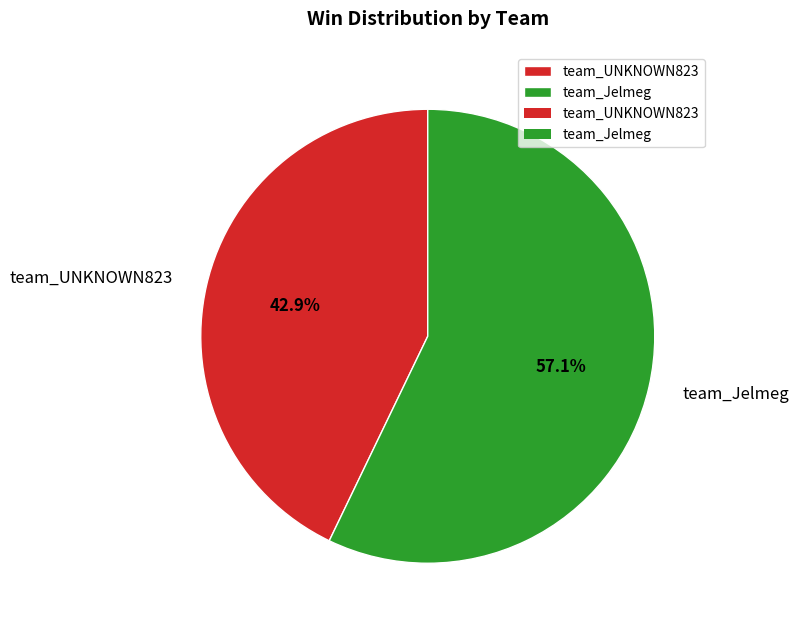

To the nearest percent, what is the average slice percentage?

50%